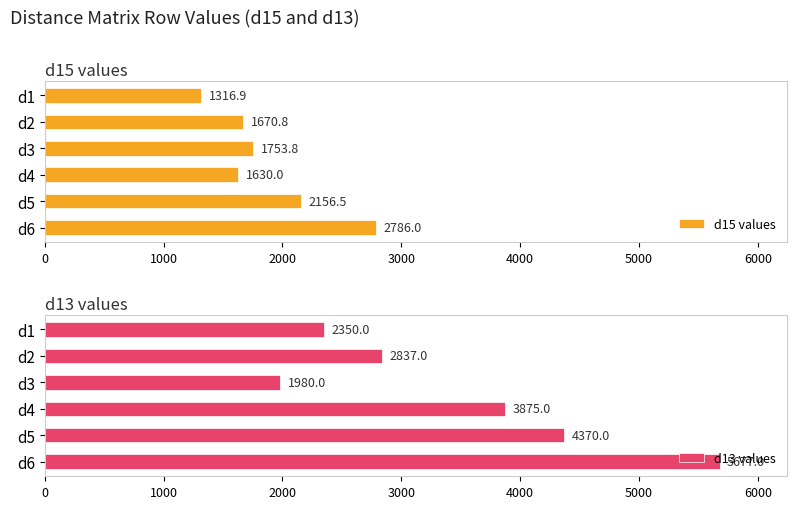

The value of d15 values at d4 is 448.9. True or false?

False